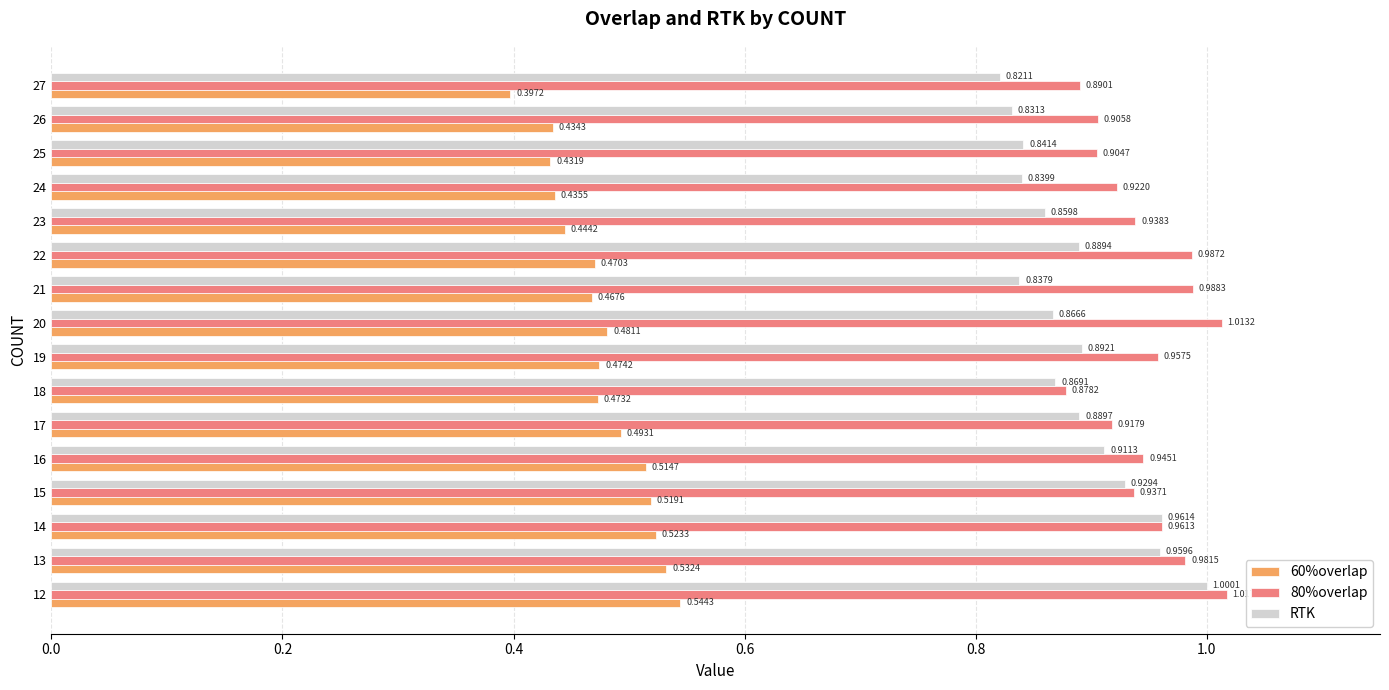

What are all the series names shown in the legend?

60%overlap, 80%overlap, RTK